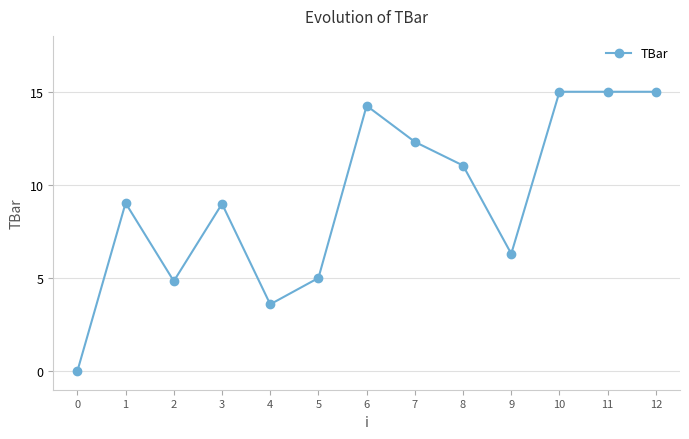

What is the sum of all values?

120.3